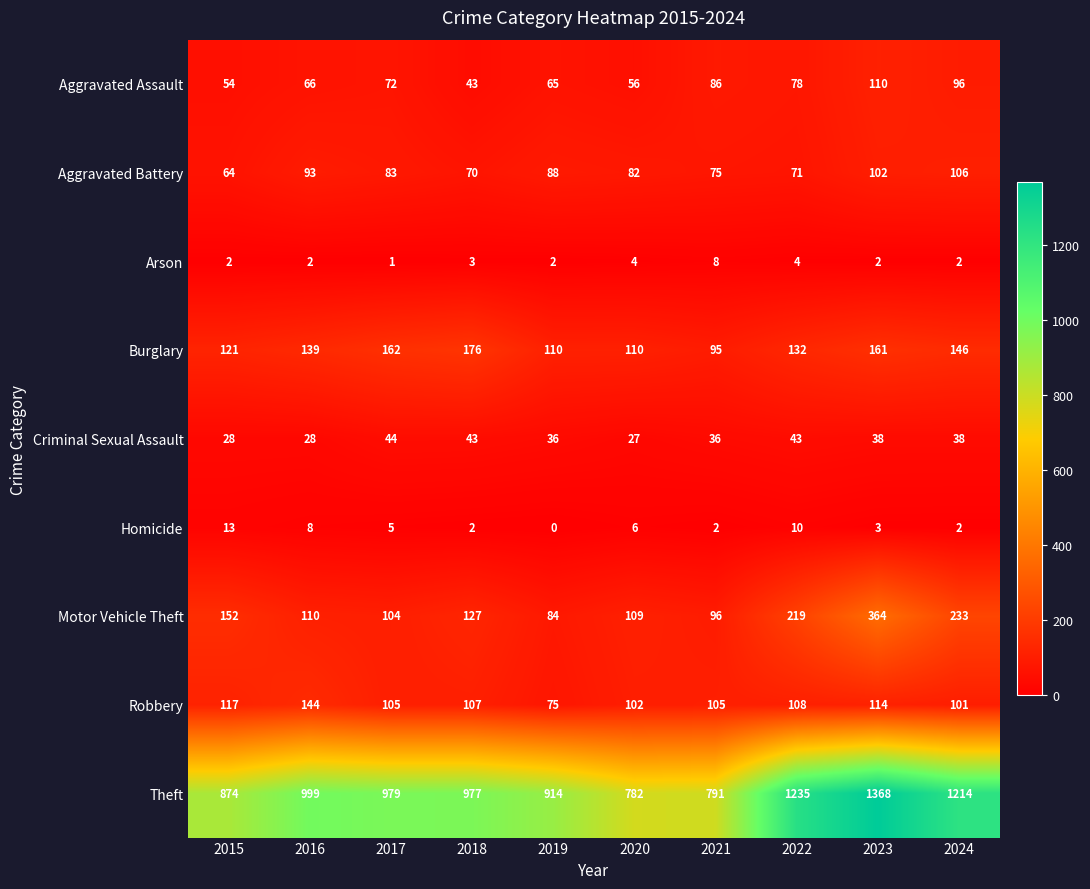

The Aggravated Assault series shows 82 at 2015. True or false?

False